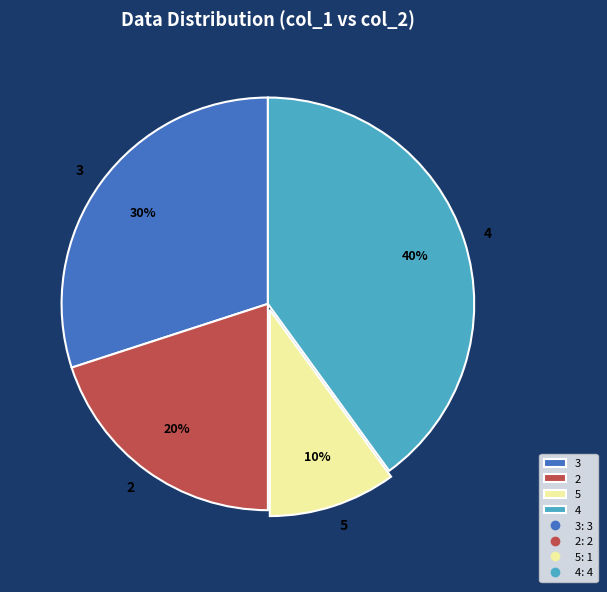

To the nearest percent, what is the combined percentage of 3 and 4?

70%